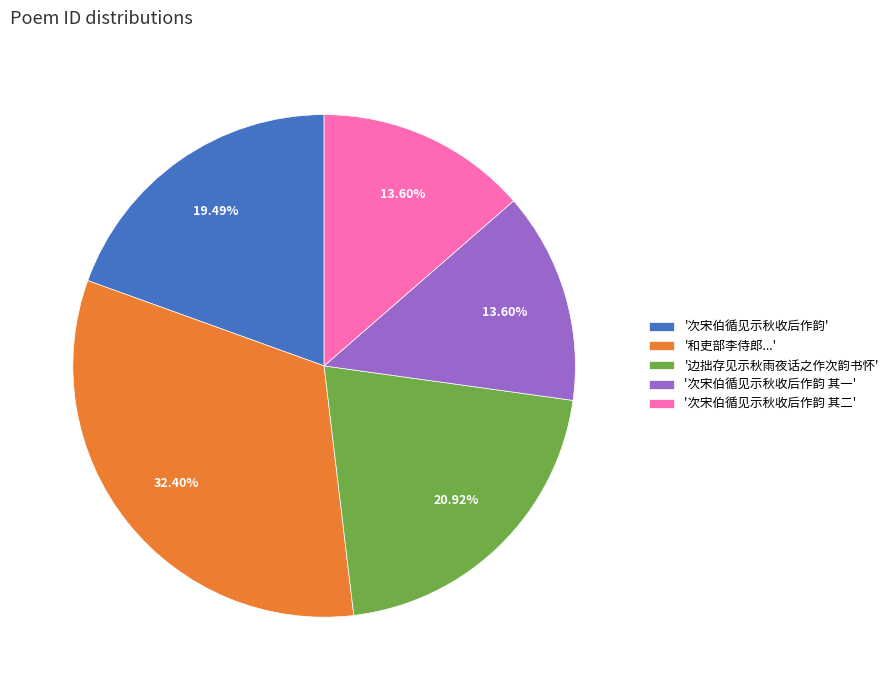

Which slice is the largest?

'和吏部李侍郎...'